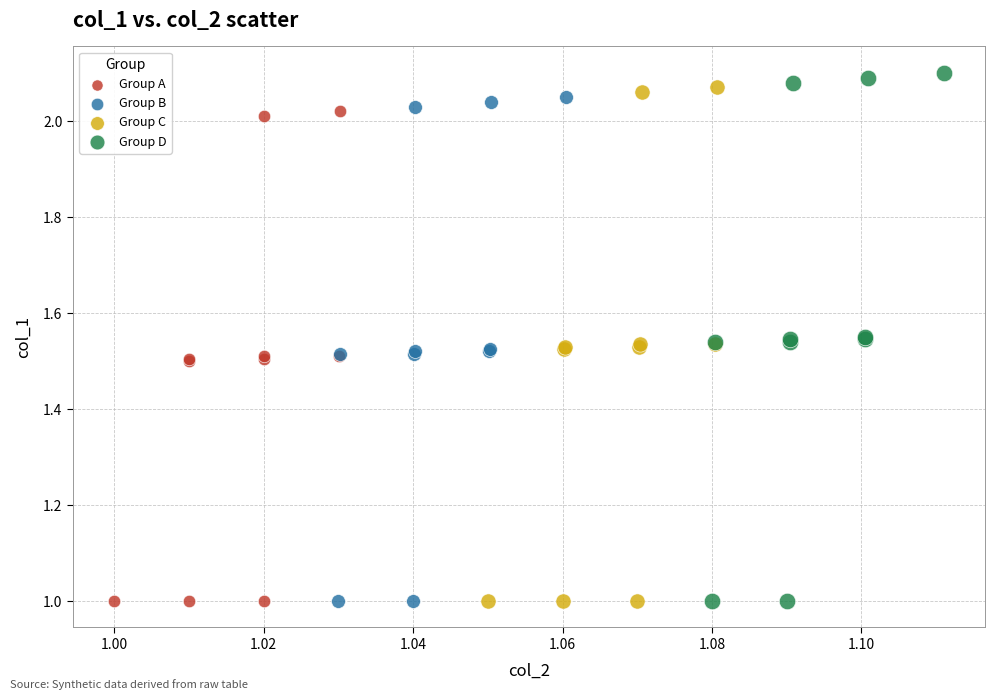

What are all the series names shown in the legend?

Group A, Group B, Group C, Group D